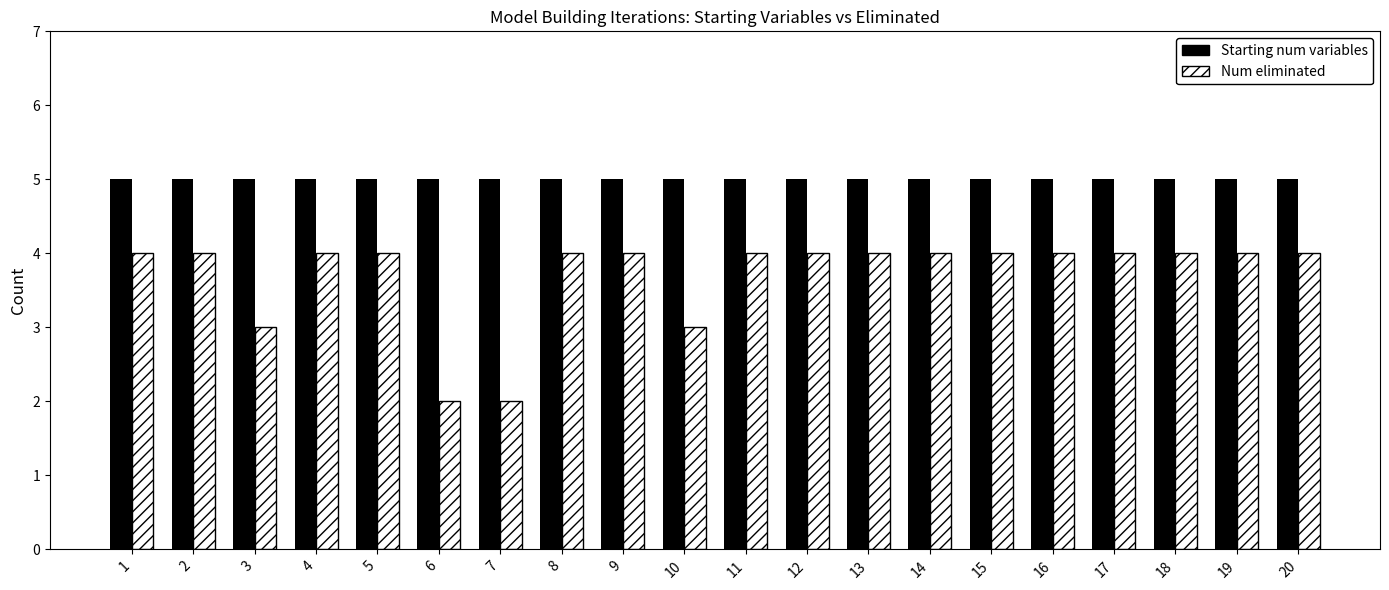

Count the number of data series in this chart.

2